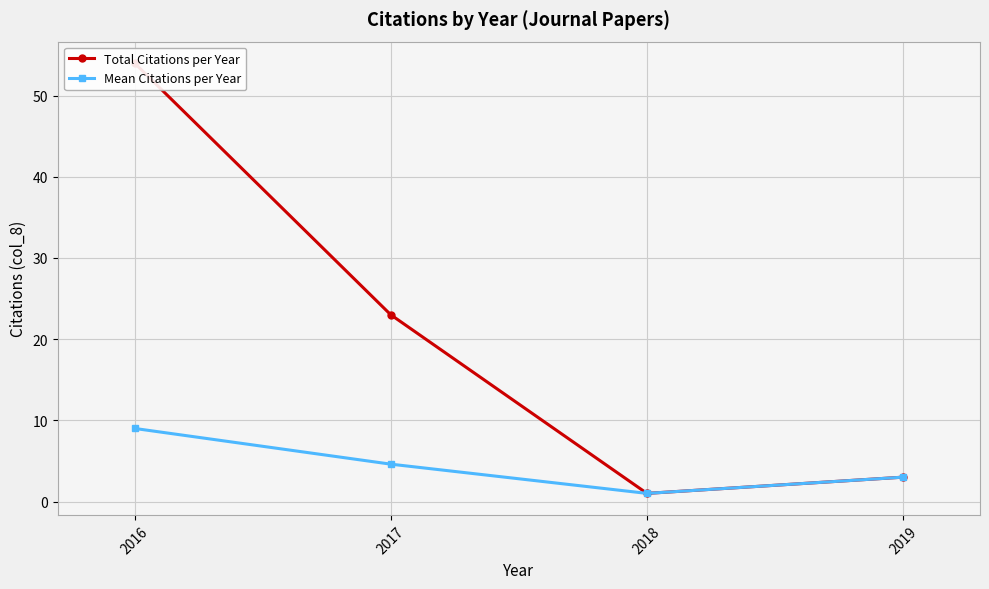

What is the approximate value of Total Citations per Year at 2017?

23.0